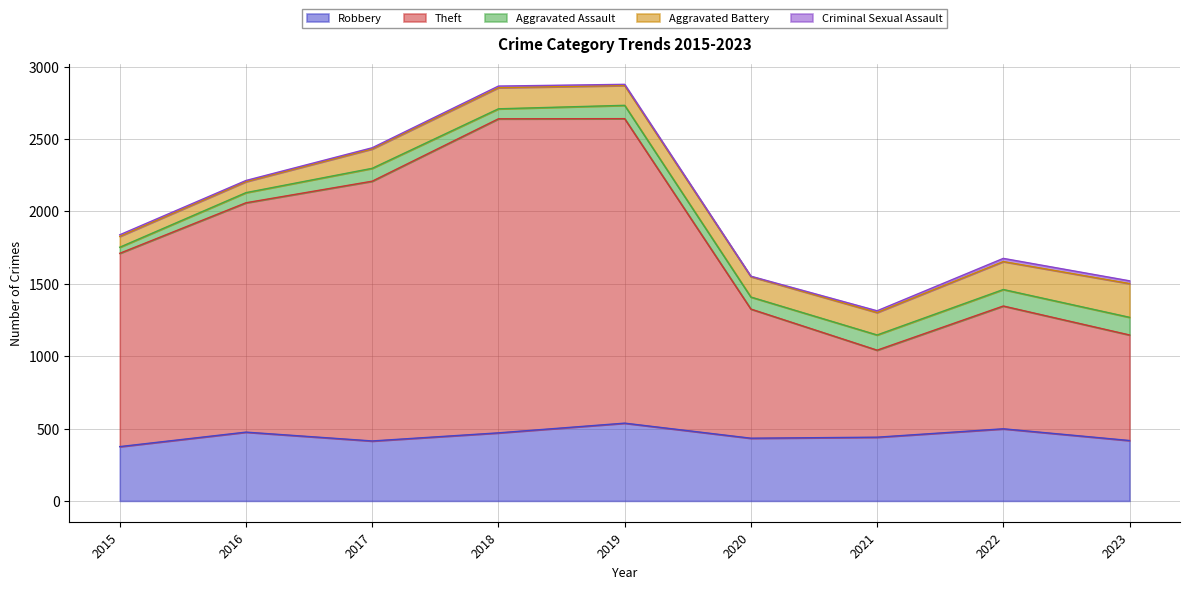

List the series in order of their peak value, highest first.

Theft, Robbery, Aggravated Battery, Aggravated Assault, Criminal Sexual Assault